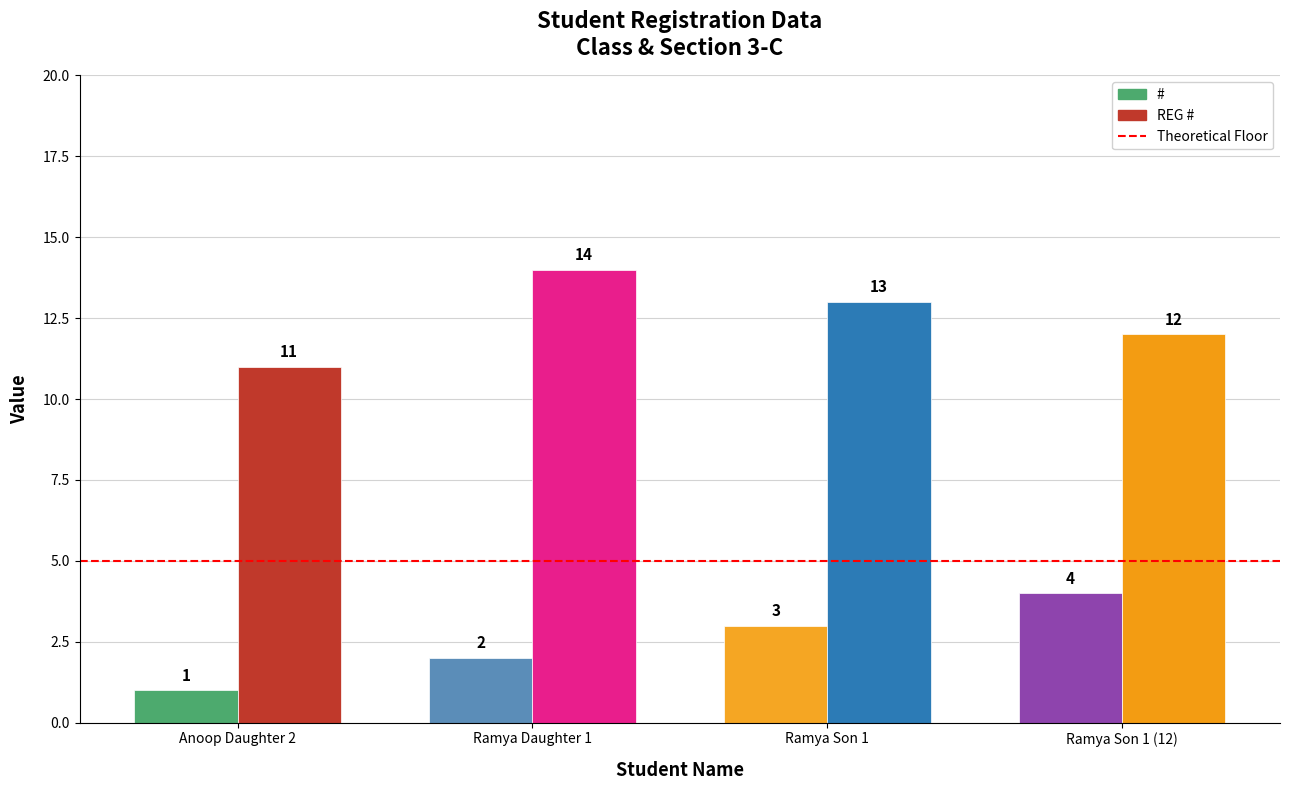

What is the greatest value displayed?

14